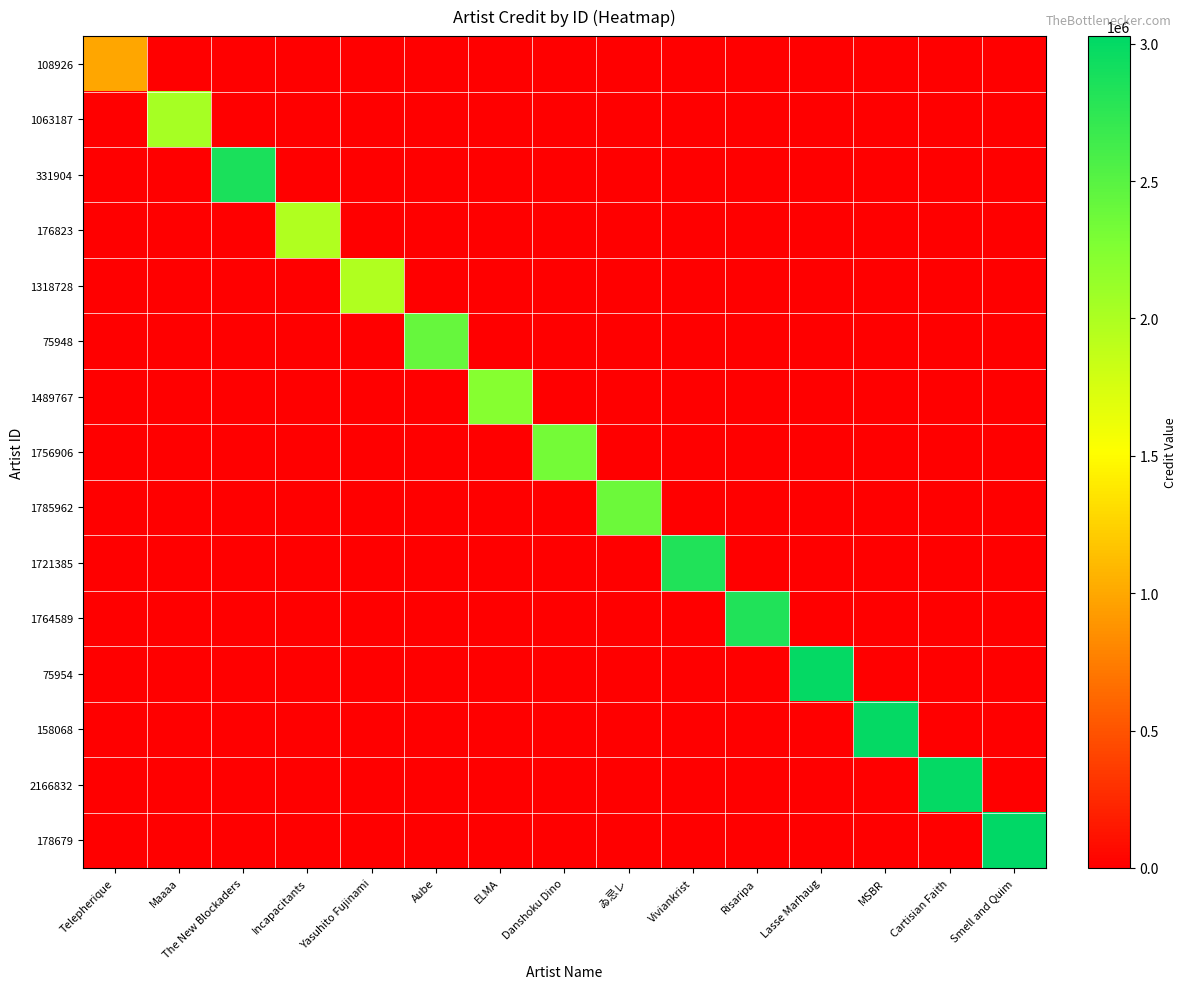

How many distinct data groups are displayed?

15